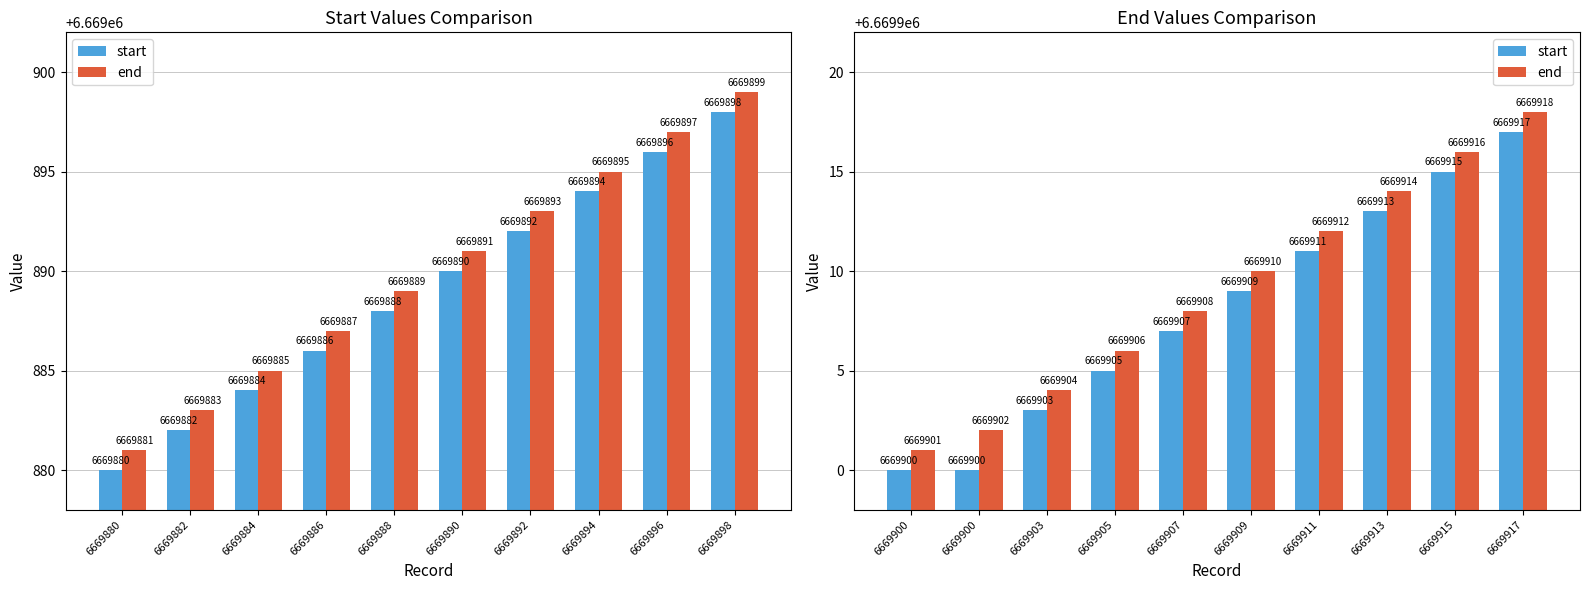

What is the spread (max minus min) of values at 6669903?

1